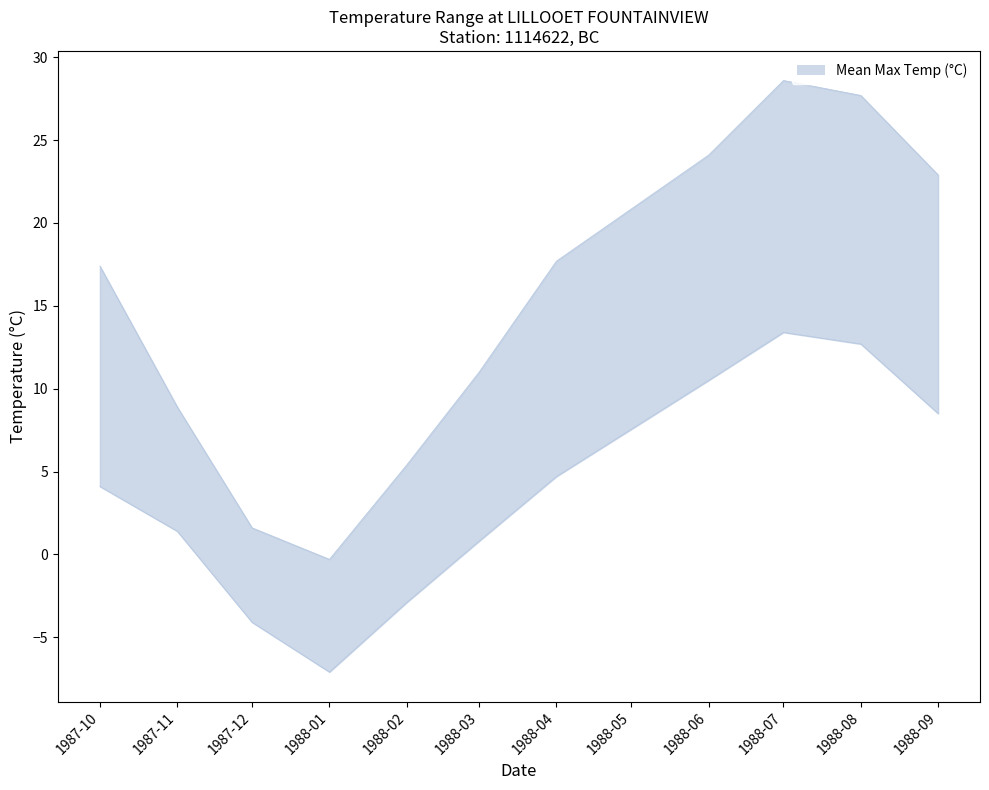

Which has a higher value, 1988-02 or 1987-12?

1988-02